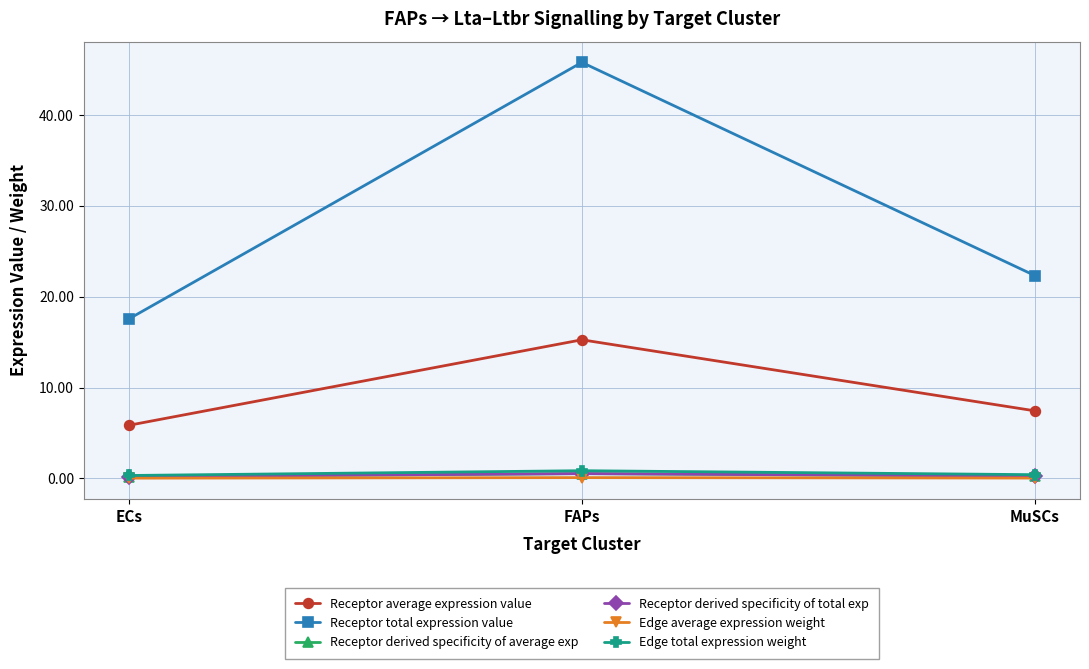

The value of Edge total expression weight at ECs is 0.1. True or false?

False